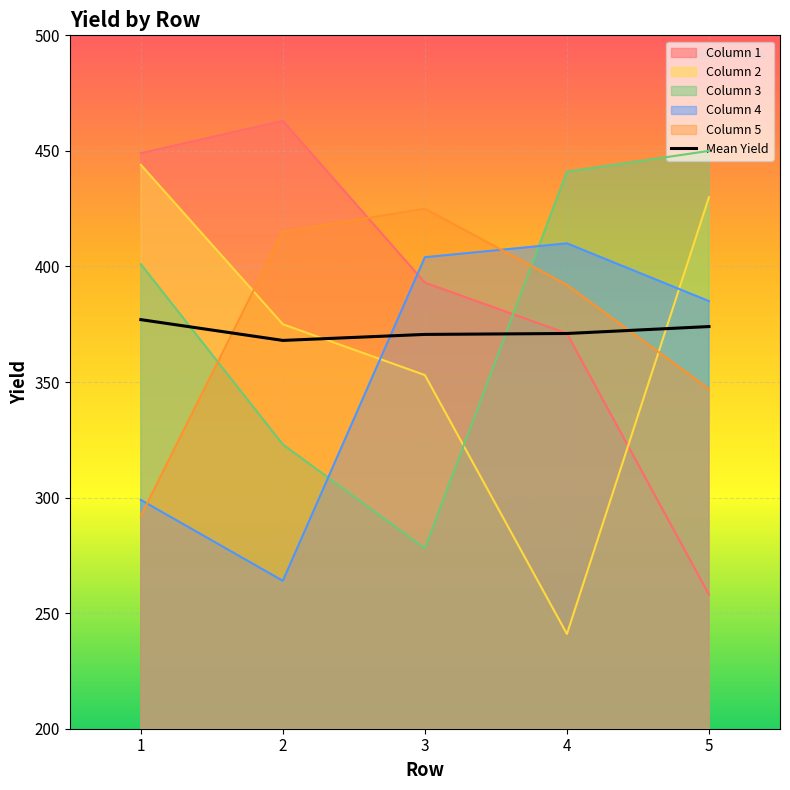

Where is the first local minimum for Column?

2